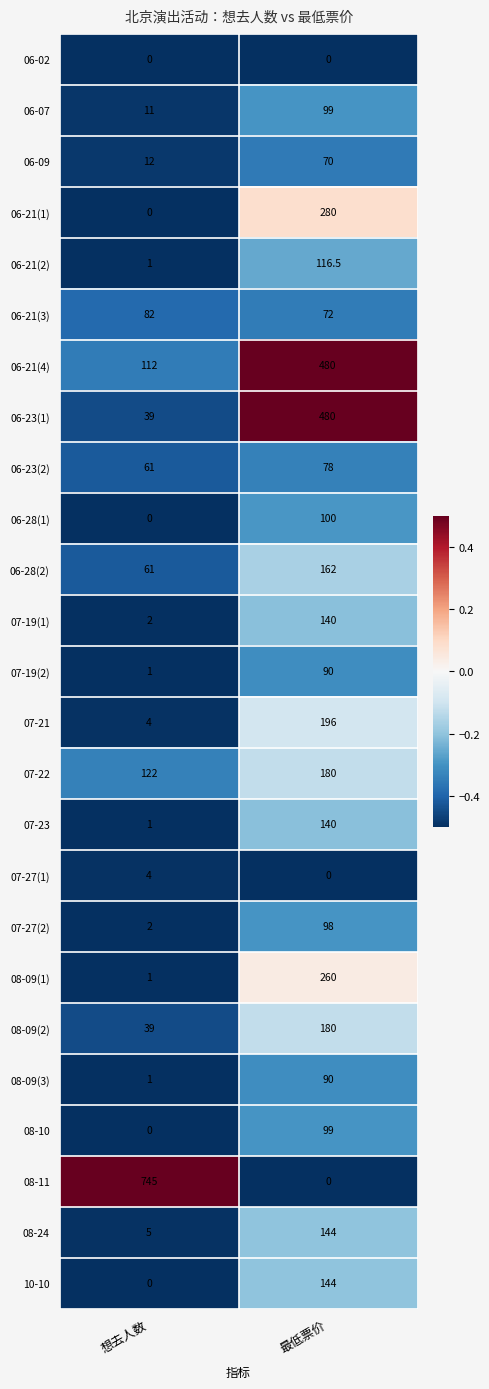

What is the sum of all 06-21(3) values?

154.0